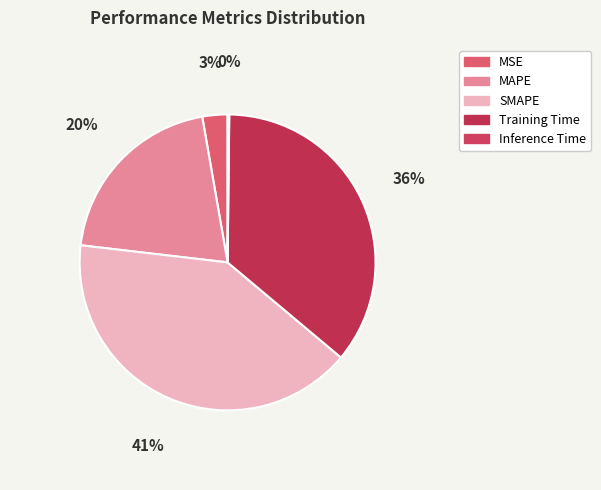

To the nearest percent, what is the difference between the largest and smallest slice percentages?

41%